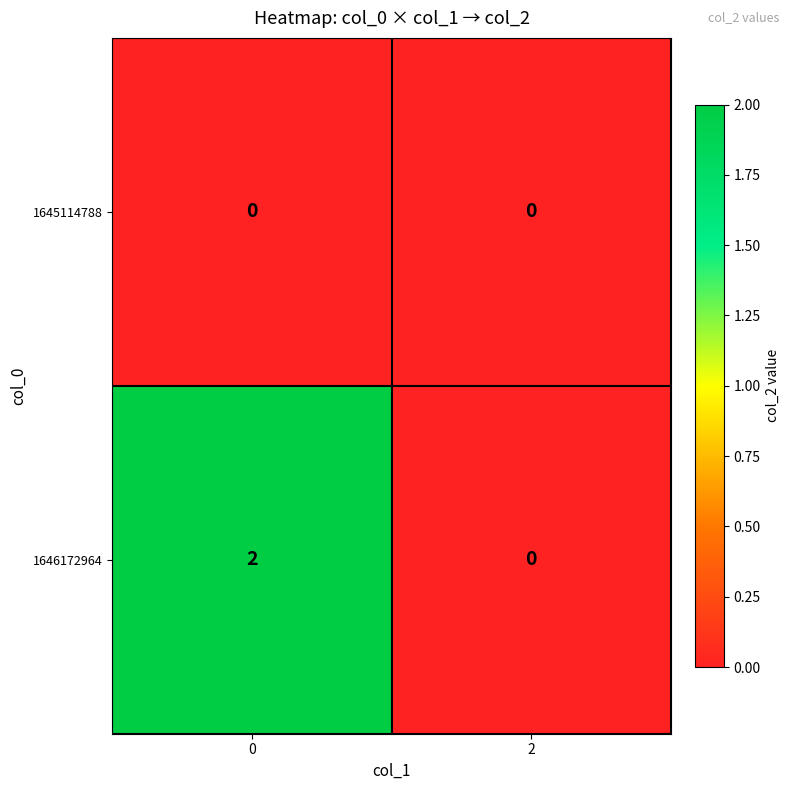

Between 0 and 2, which series saw the biggest shift?

1646172964